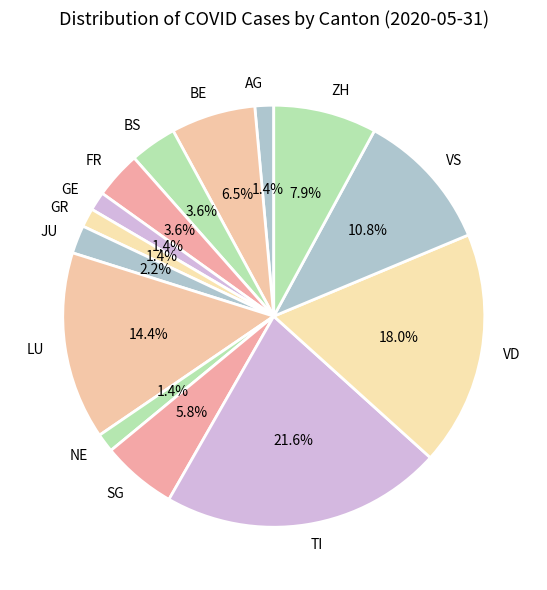

How many slices are in this pie chart?

14